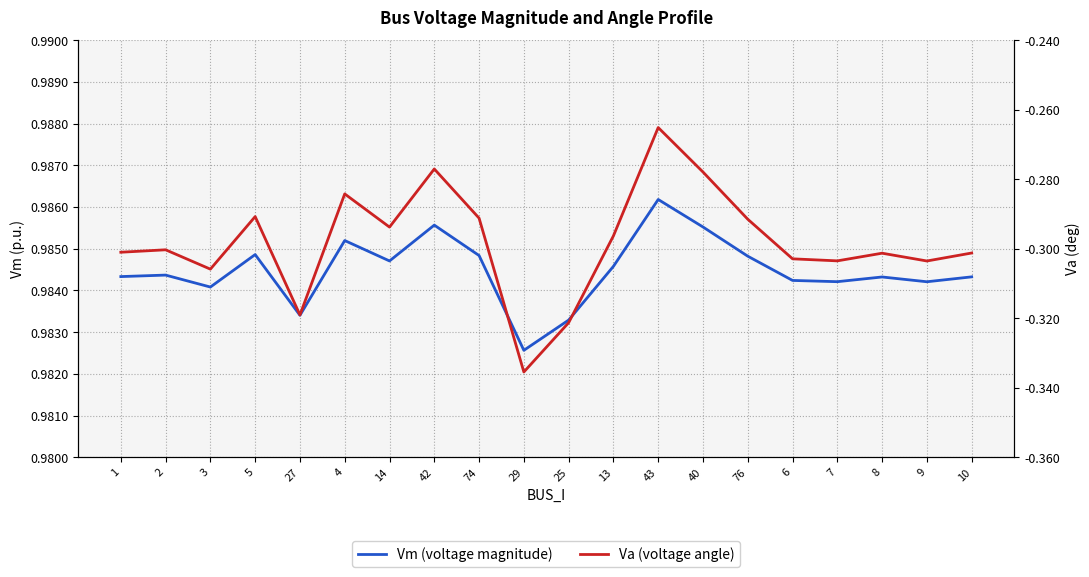

Rank the categories by Va (voltage angle) value from highest to lowest.

43, 42, 40, 4, 5, 74, 76, 14, 13, 2, 1, 10, 8, 6, 7, 9, 3, 27, 25, 29